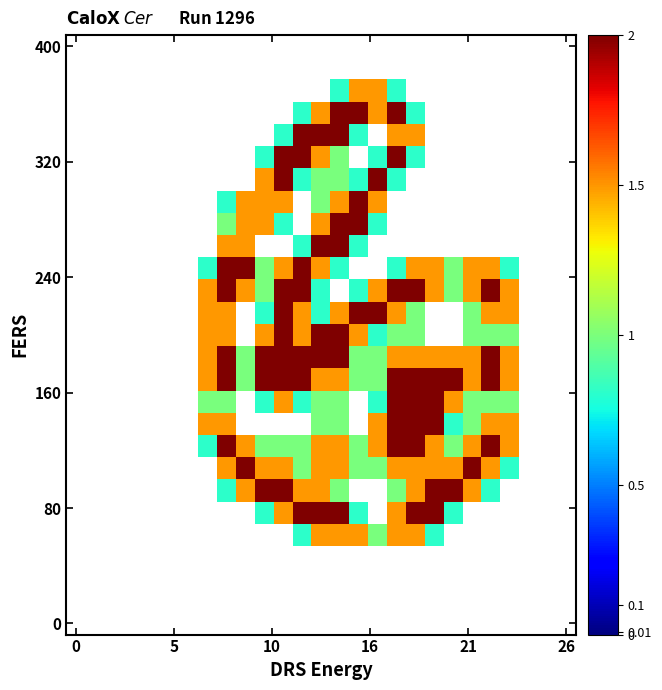

Count the number of data series in this chart.

27